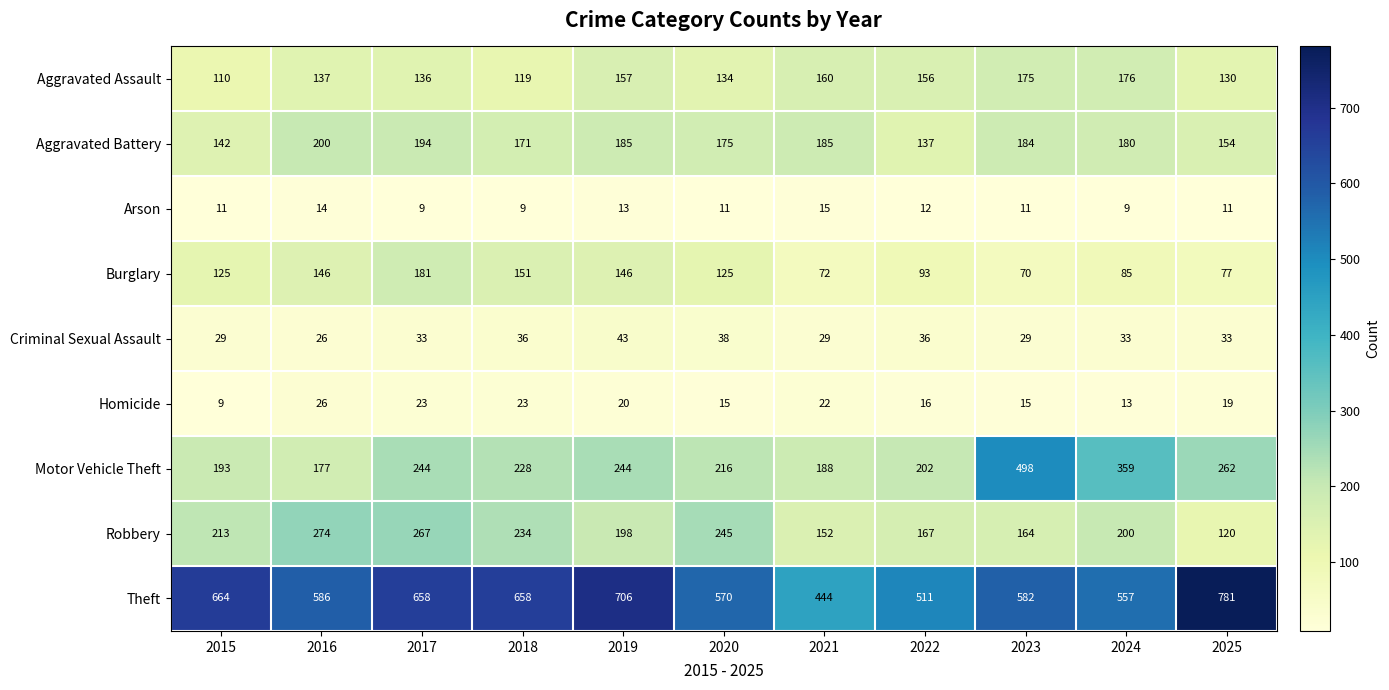

What is the maximum value shown in the chart?

781